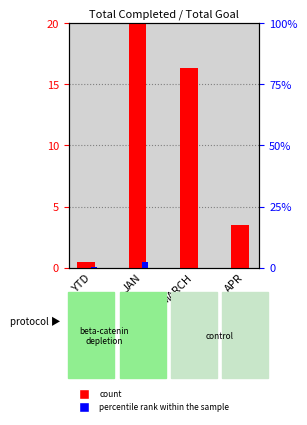

Between JAN and APR, which is larger?

JAN